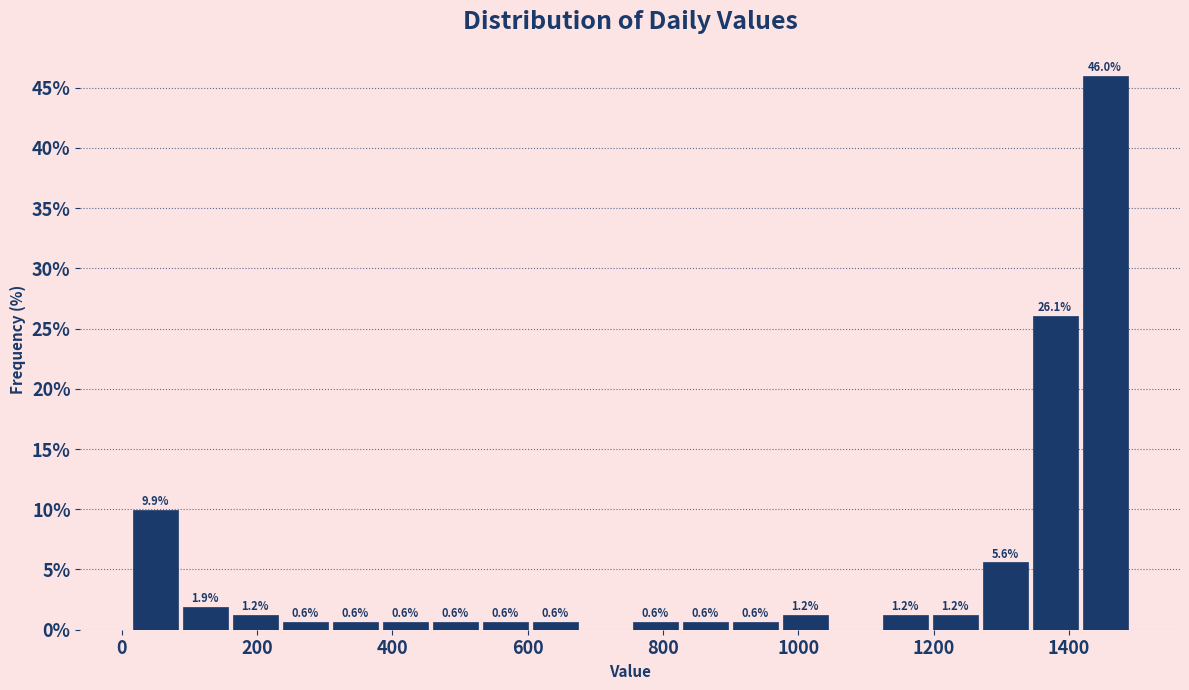

Read against the x-axis, roughly where is the centre of the tallest bar?

1460